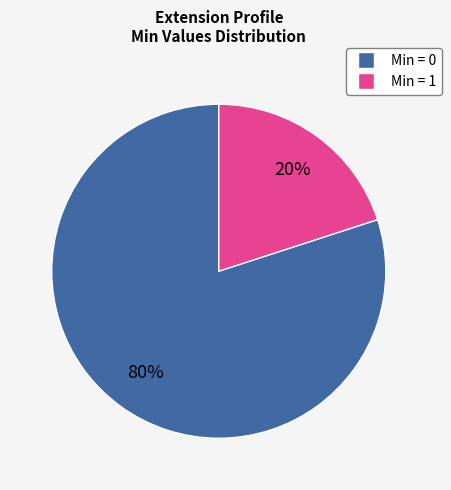

To the nearest percent, what is the average slice percentage?

50%